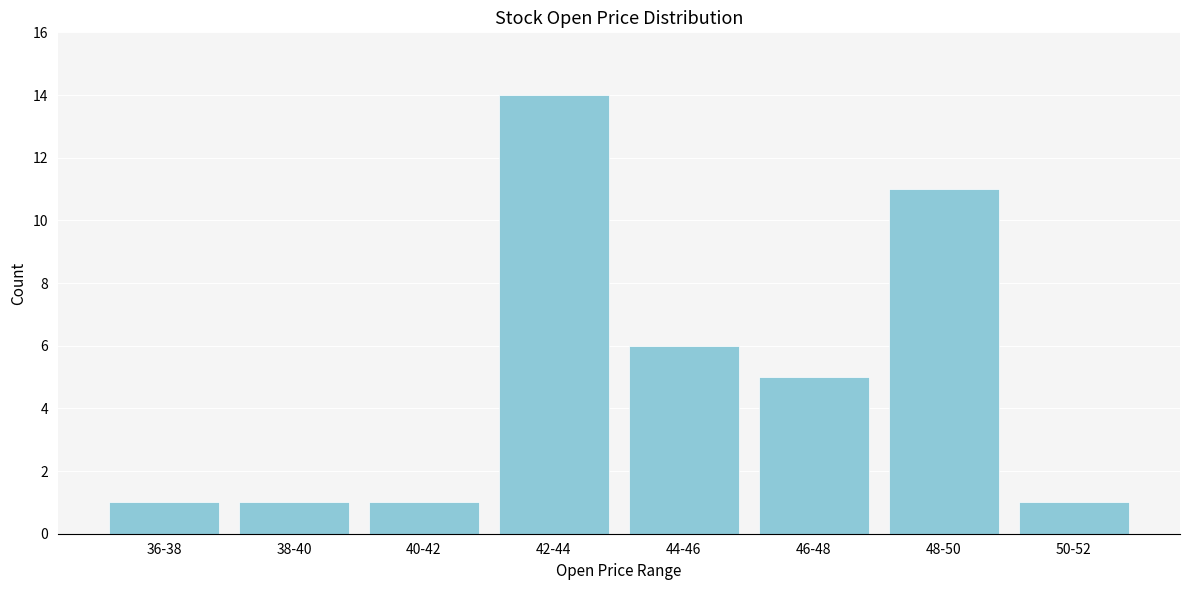

Reading left to right, what are all the values shown in this chart?

36-38=1	38-40=1	40-42=1	42-44=14	44-46=6	46-48=5	48-50=11	50-52=1